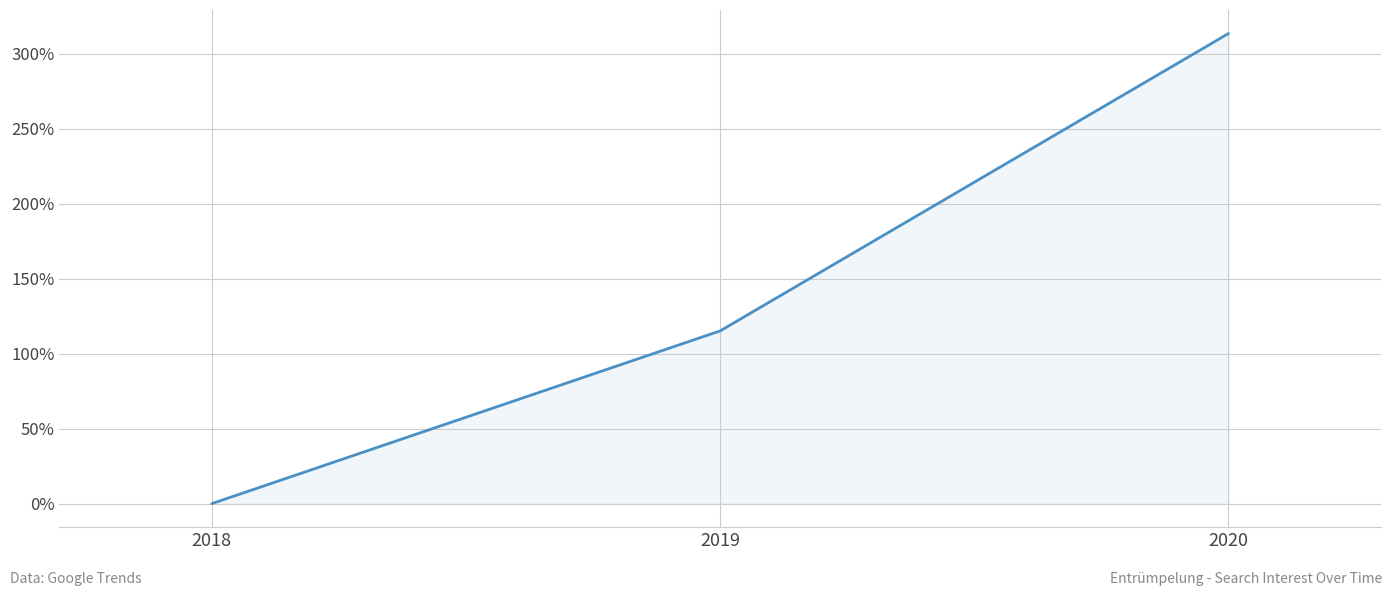

Between 2020 and 2018, which is larger?

2020